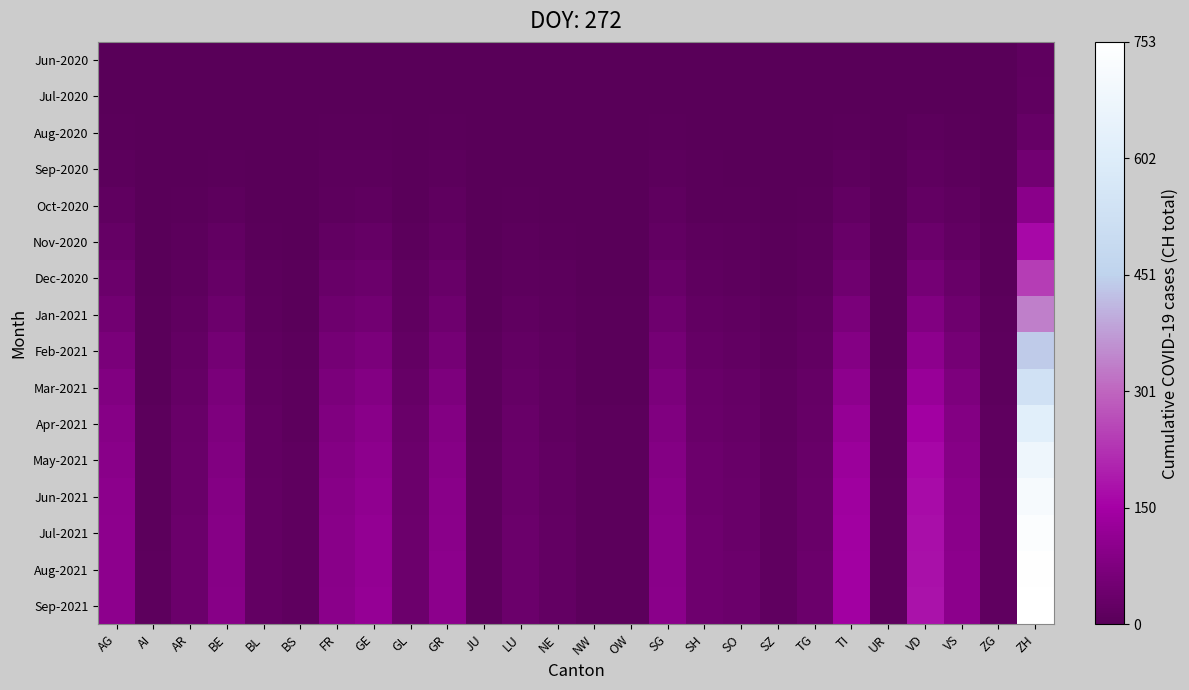

How many series are shown in this chart?

16